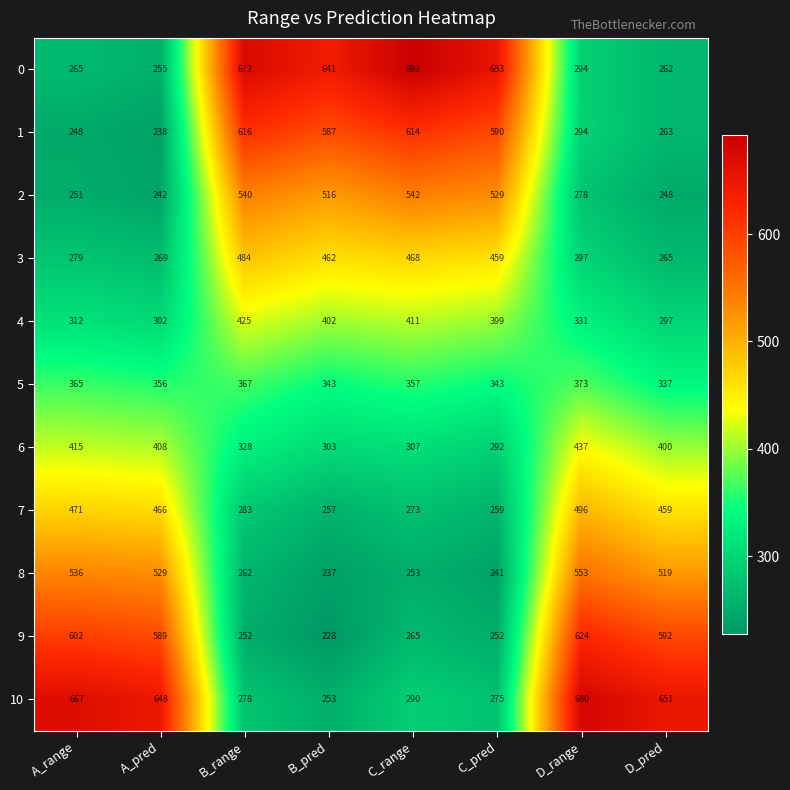

What is the difference between the highest and lowest values at C_pred?

412